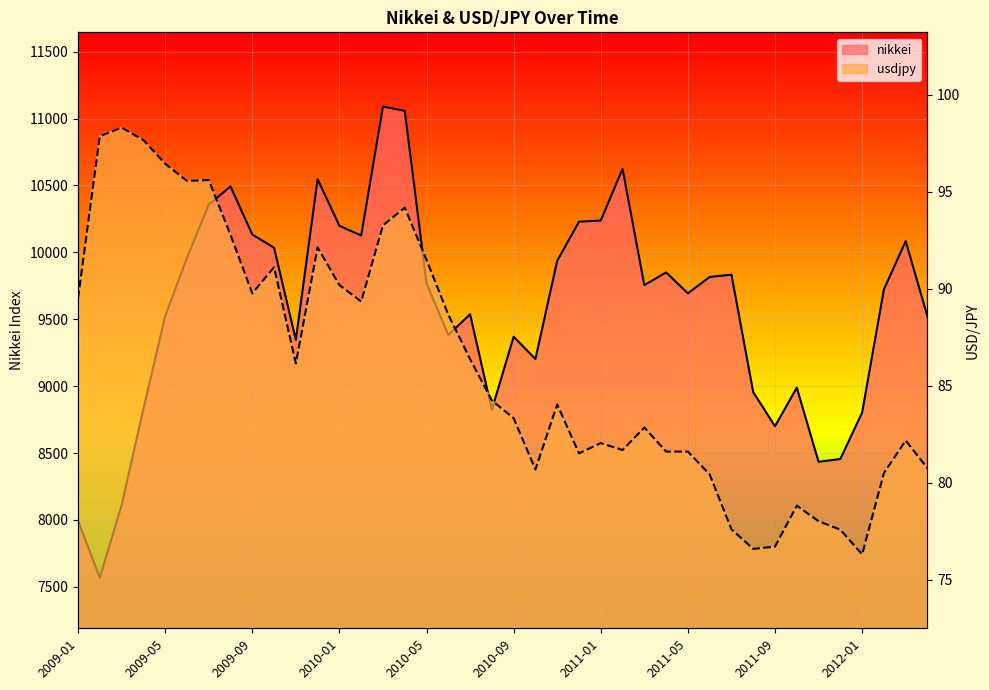

Where is the first local minimum for nikkei?

2009-02